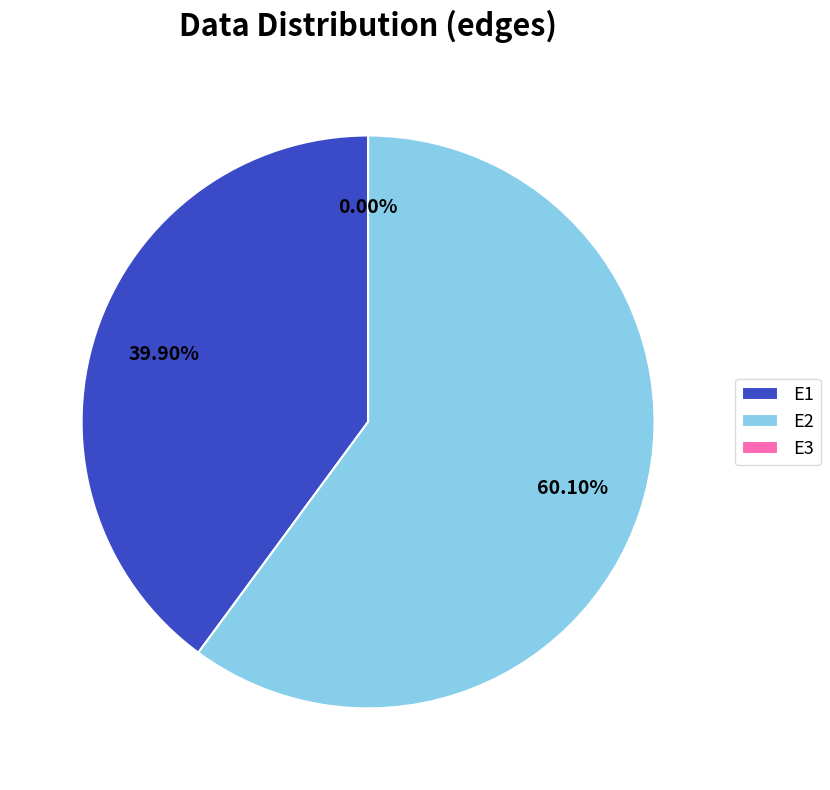

Which slice is the largest?

E2